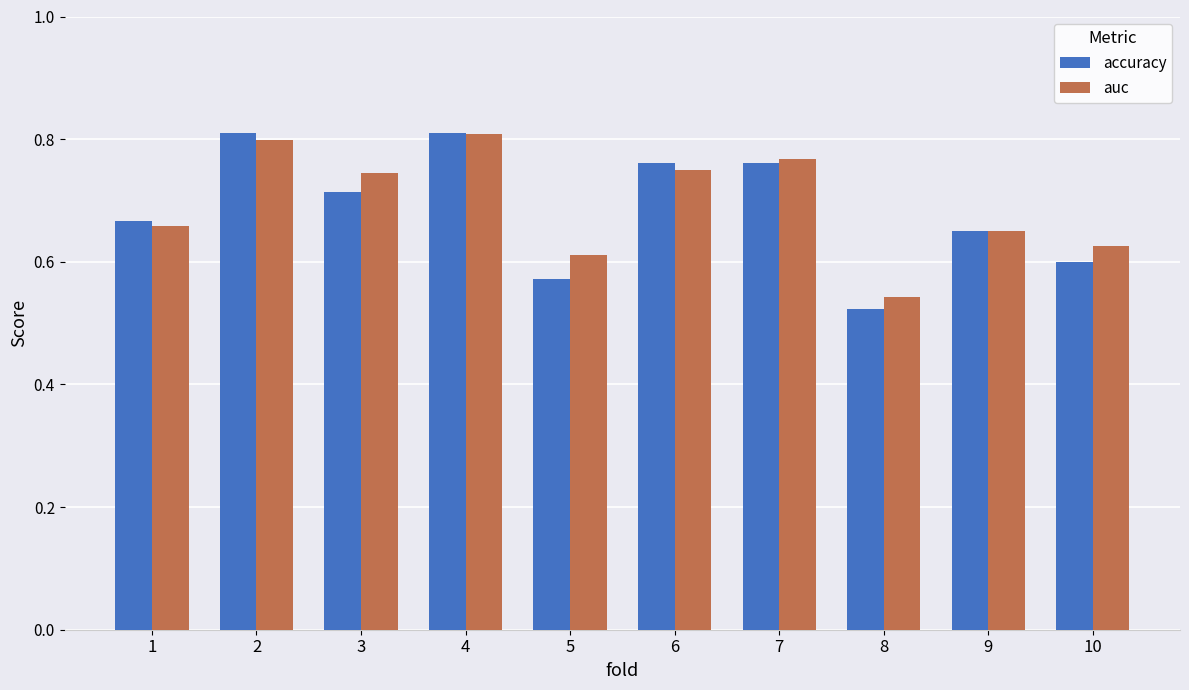

Is it true that accuracy equals 1.0 at 5?

False